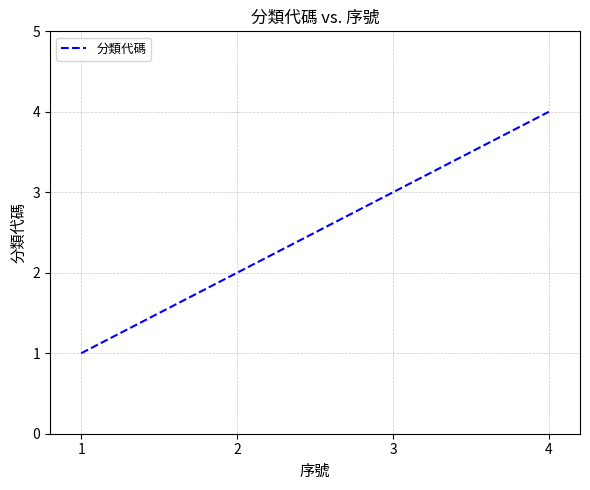

What is the difference between the maximum and minimum values?

3